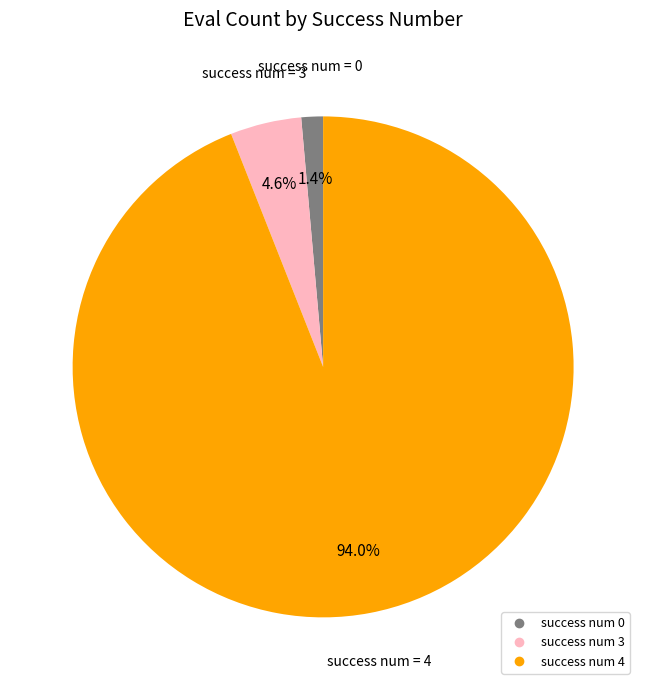

To the nearest percent, what is the average slice percentage?

33%